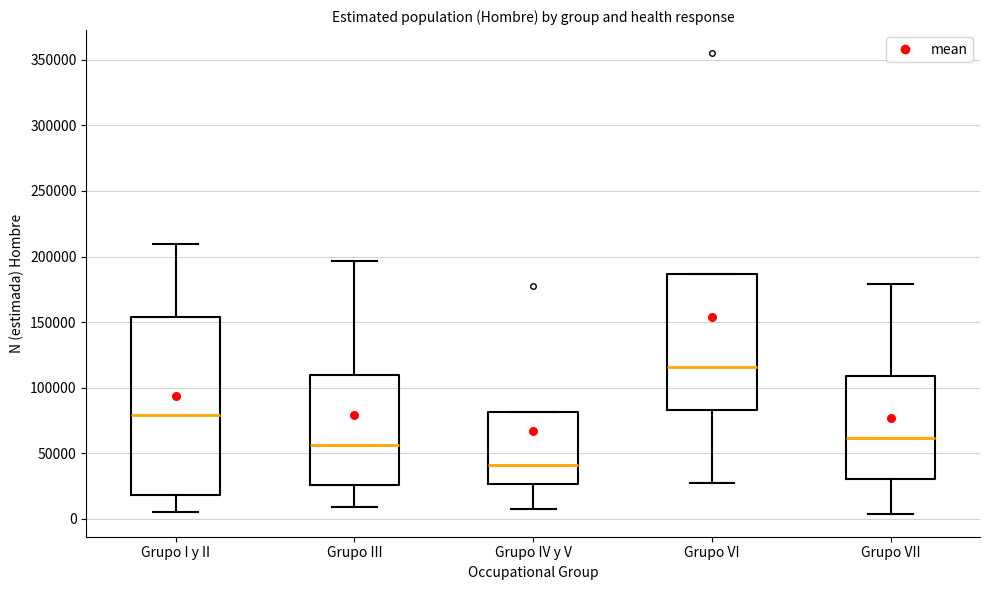

Which box is the tallest, from its lower edge to its upper edge?

Grupo I y II